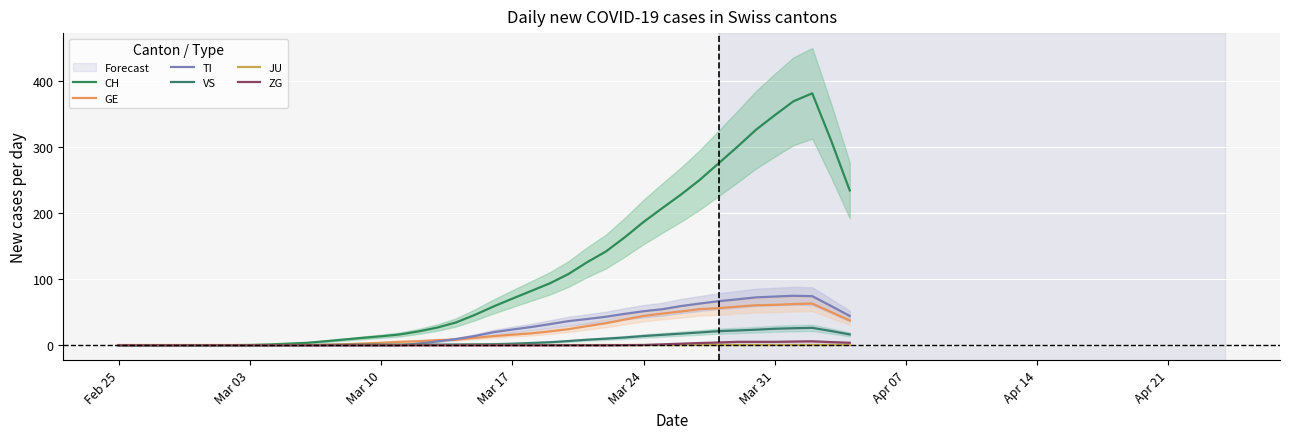

Where is VS nearest to the value 13?

Mar 24